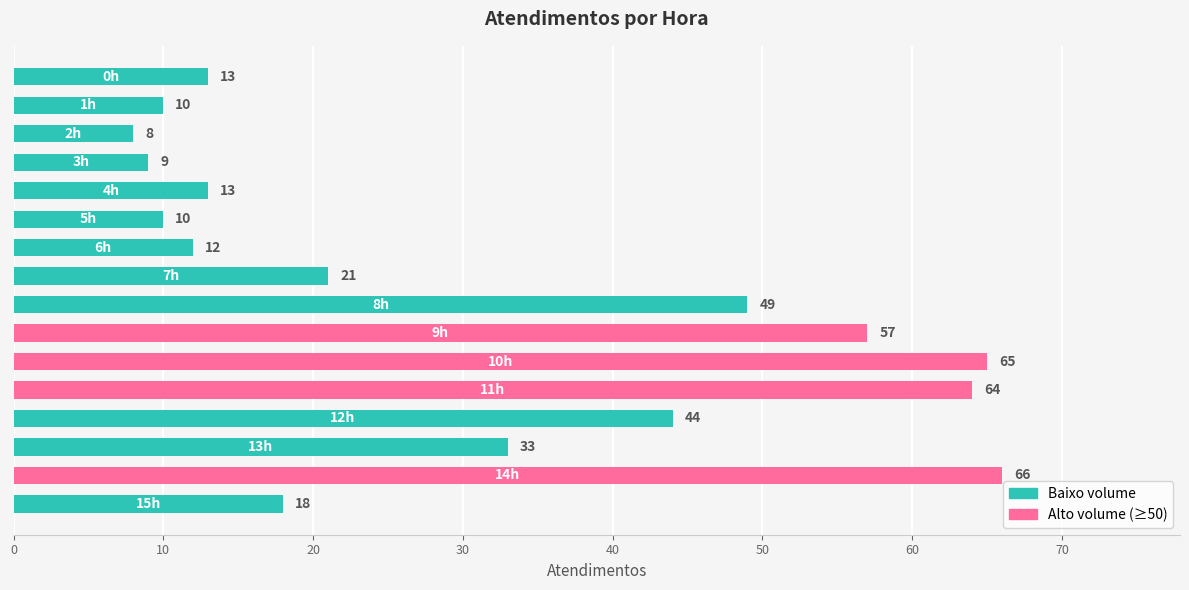

What is the minimum value shown in the chart?

8